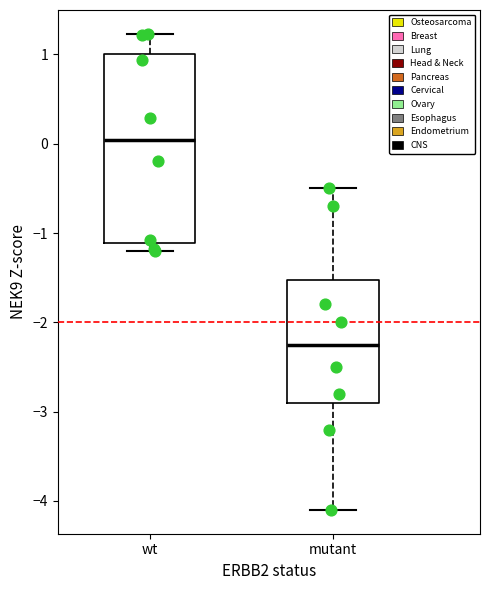

Reading left to right, transcribe this box plot: for each box, give where its median line is, the range the box spans, and where its two whiskers end, as read against the y-axis. The values are not printed on the chart, so give them approximately, as read against the axis.

wt: median 0.0, box -1.1 to 1.0, whiskers -1.2 to 1.2
mutant: median -2.2, box -2.9 to -1.5, whiskers -4.1 to -0.5